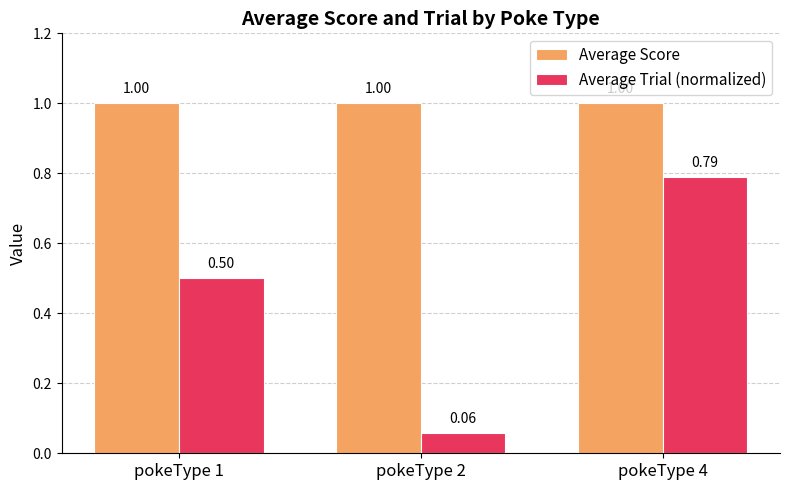

Rank the series by their average value, from highest to lowest.

Average Score, Average Trial (normalized)